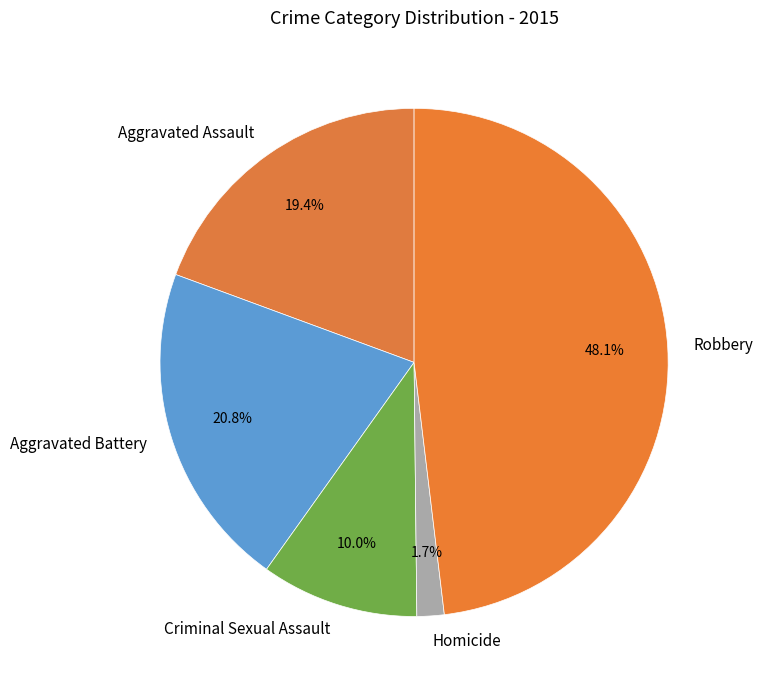

Between Robbery and Aggravated Assault, which is larger?

Robbery